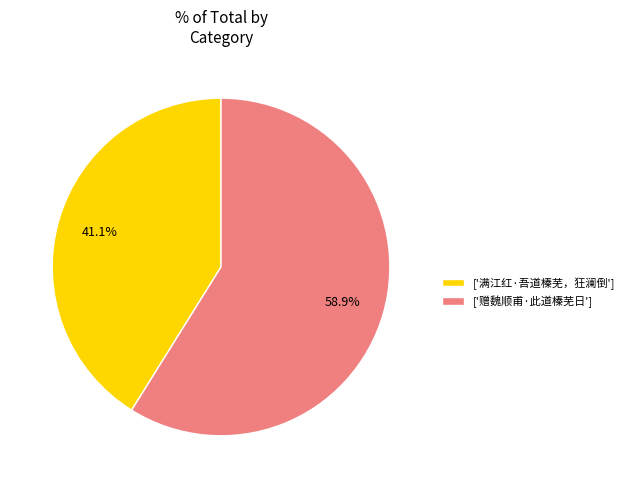

Which category accounts for the majority?

['赠魏顺甫·此道榛芜日']